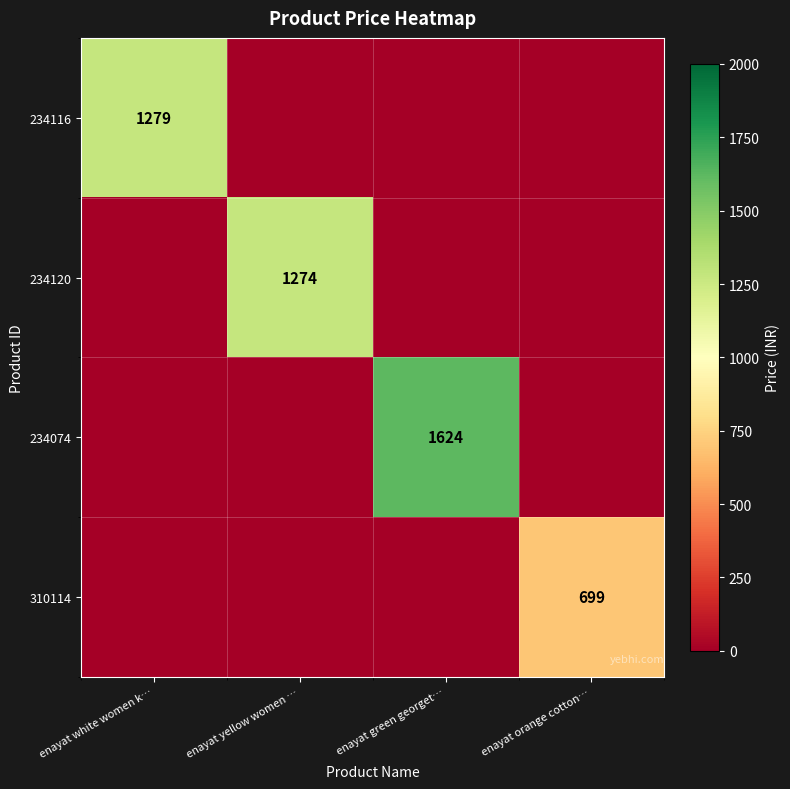

Which has a higher value, enayat yellow women … or enayat white women k…?

enayat white women k…